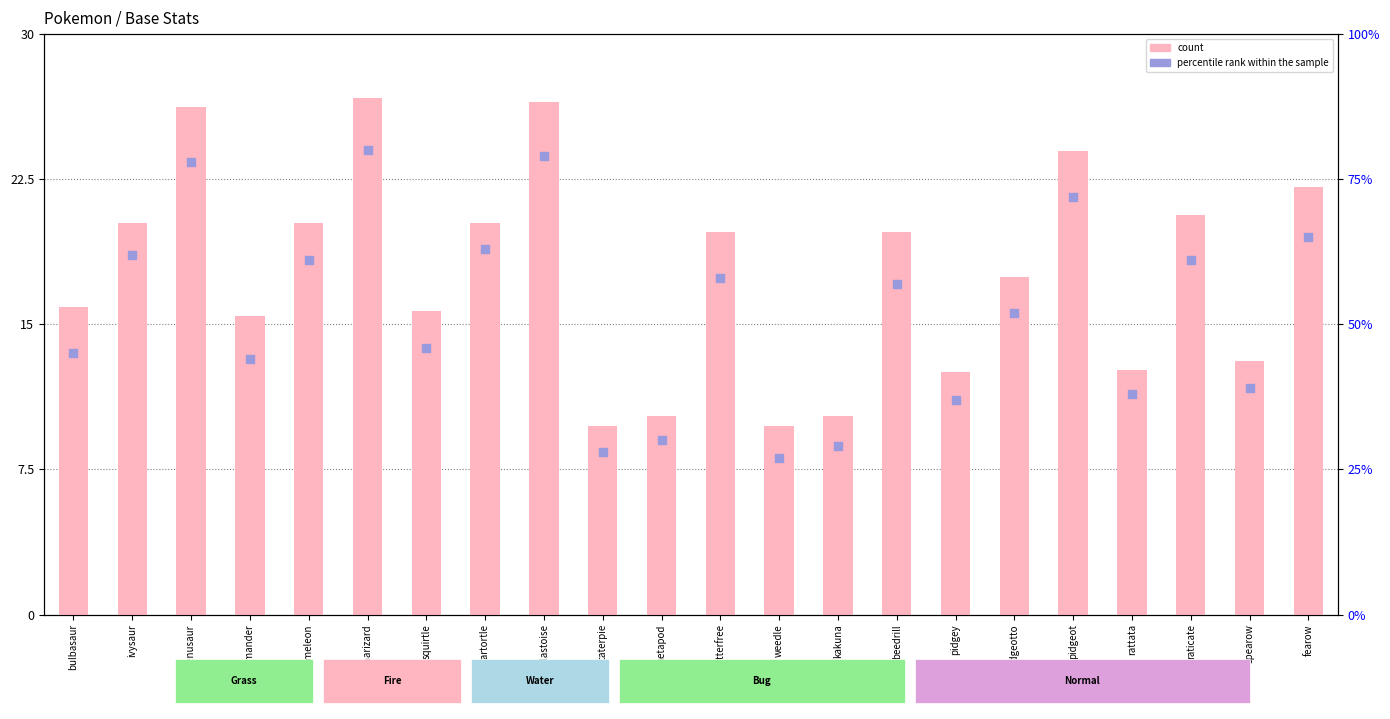

What is the total value across all series at raticate?

39.0